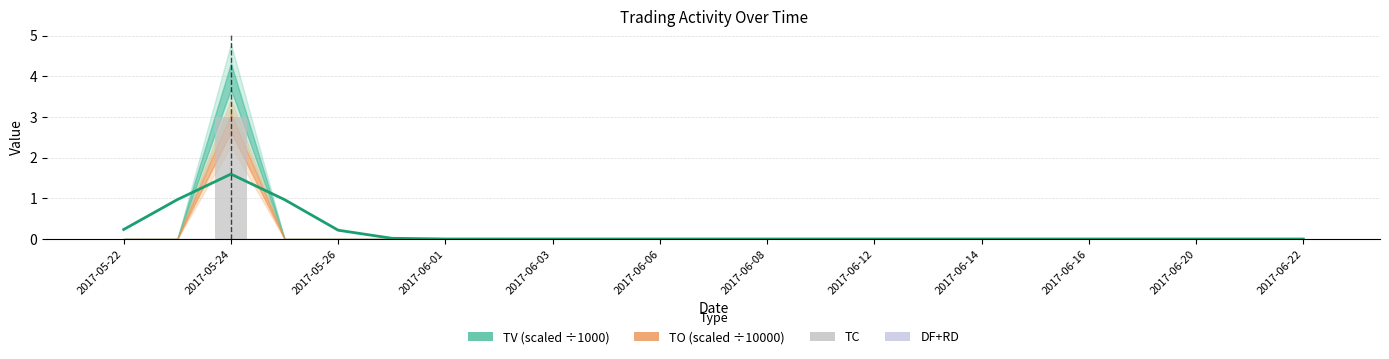

What is the sum of all TC values?

3.0